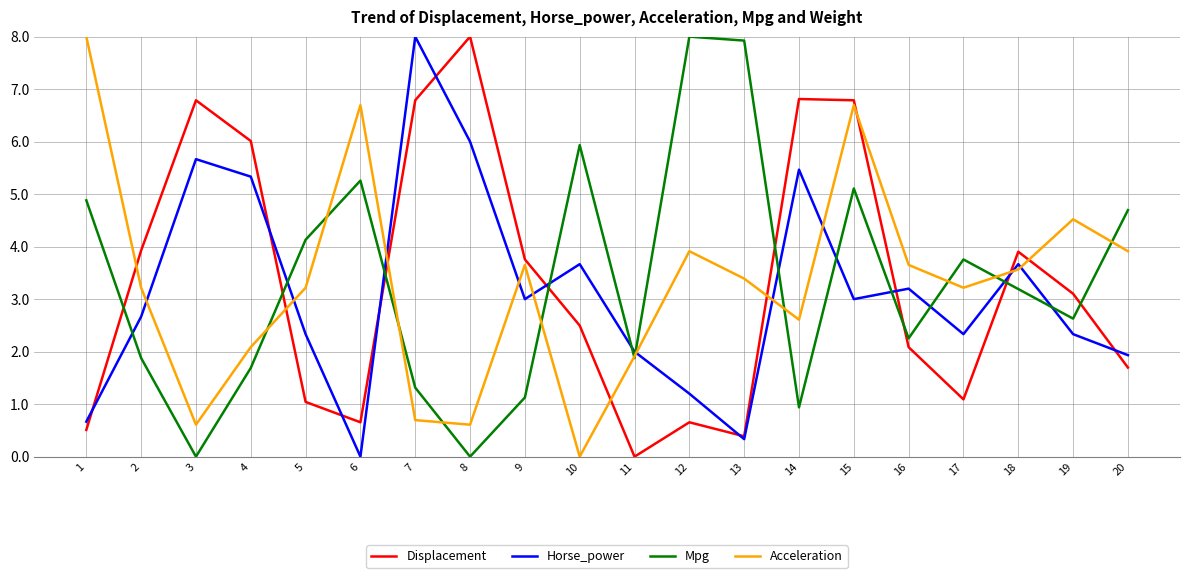

True or false: Acceleration and Displacement cross at least once.

True